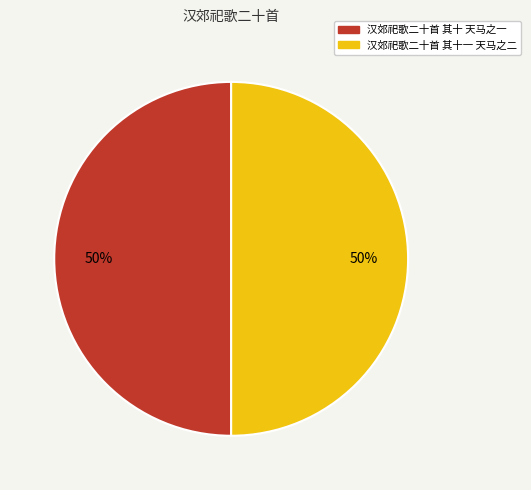

Is it true that 汉郊祀歌二十首 其十一 天马之二 is 64% of the pie?

False